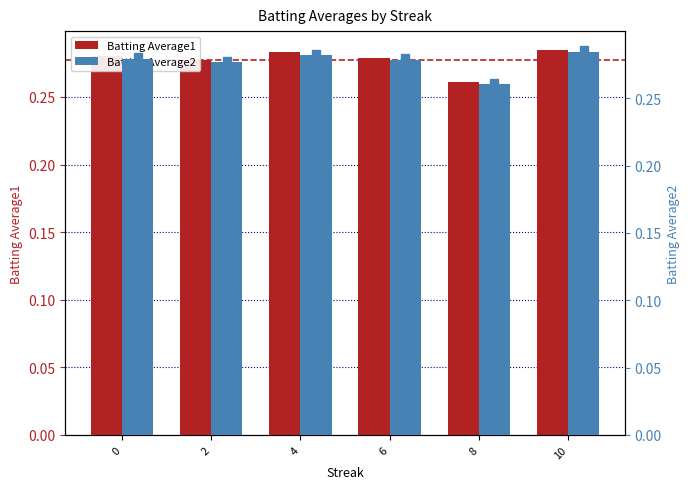

Does the chart contain stacked bars?

No